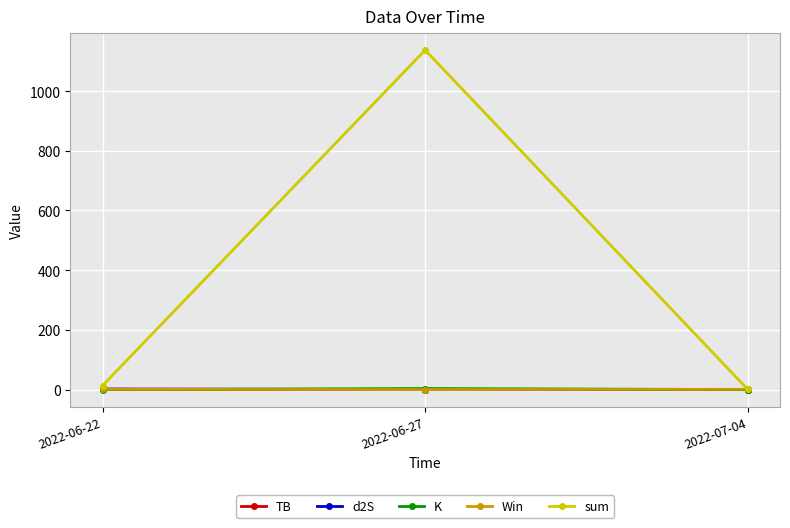

What is the difference between the highest and lowest values at 2022-06-22?

13.3